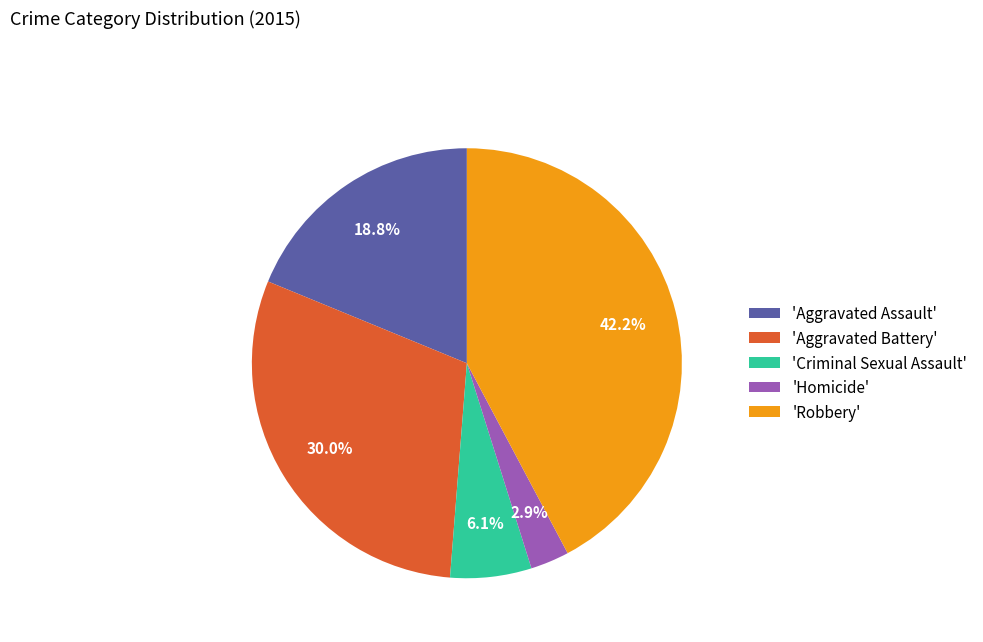

Which category has the biggest portion of the pie?

'Robbery'